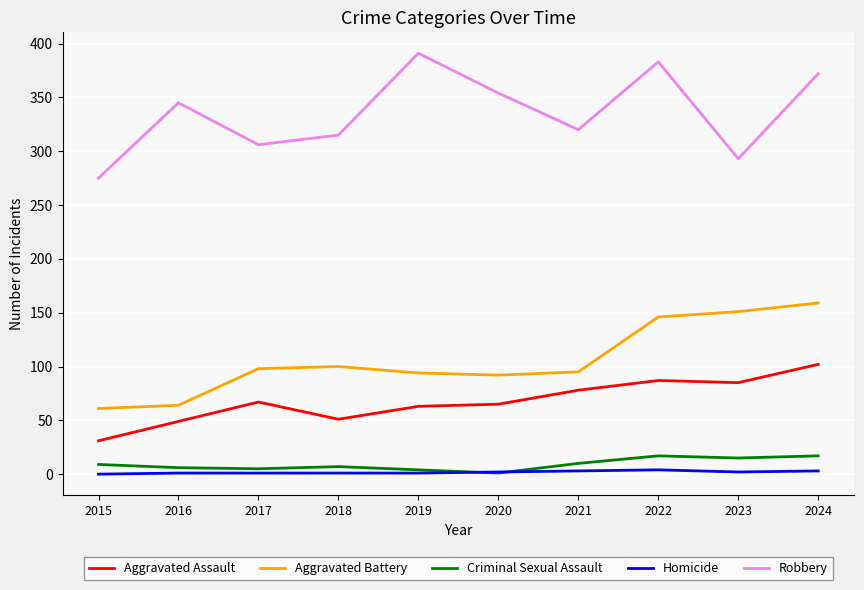

What is the minimum value for Aggravated Battery?

61